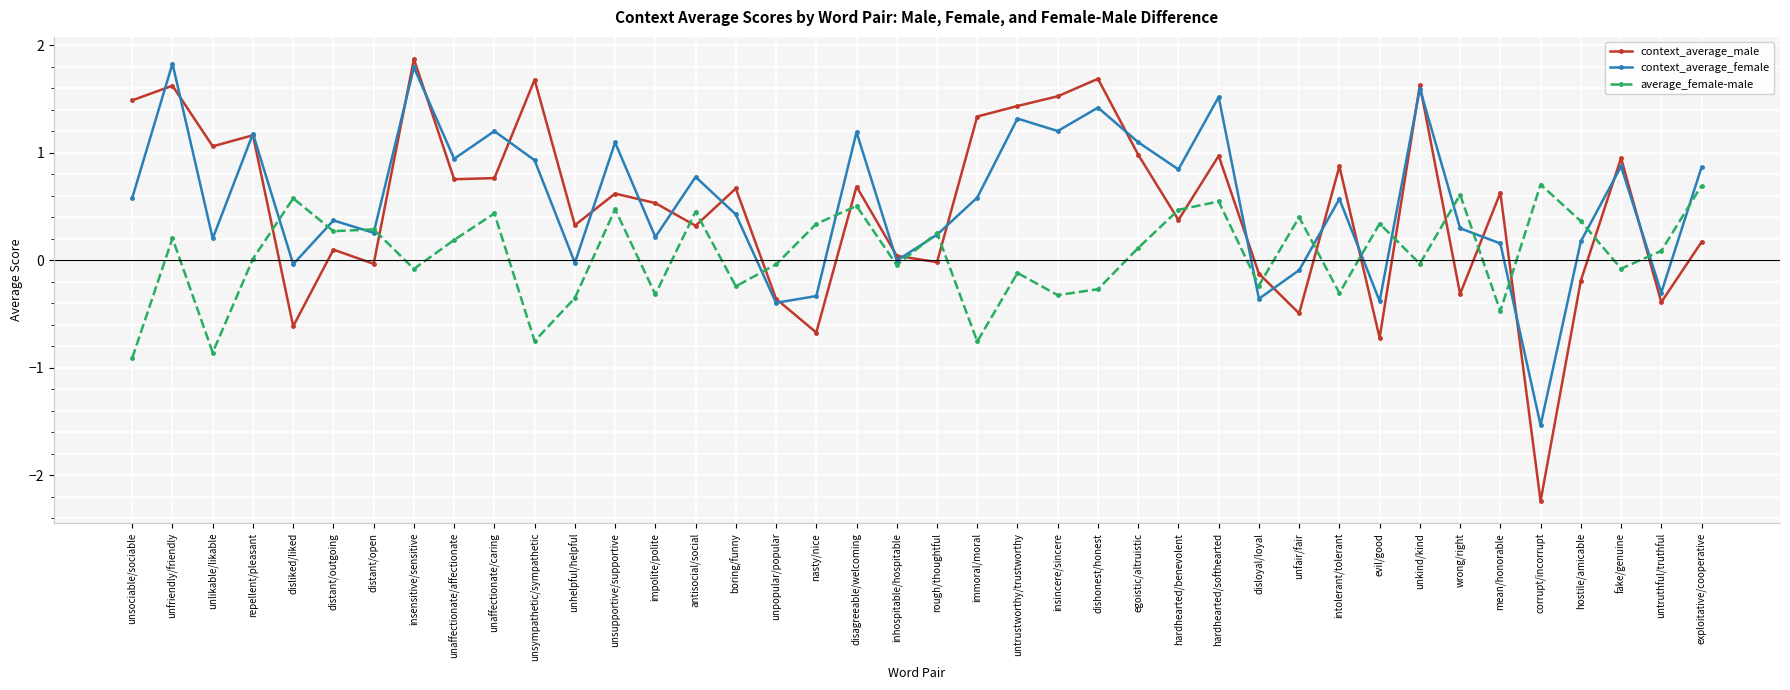

At which label does average_female-male first exceed 0?

unfriendly/friendly